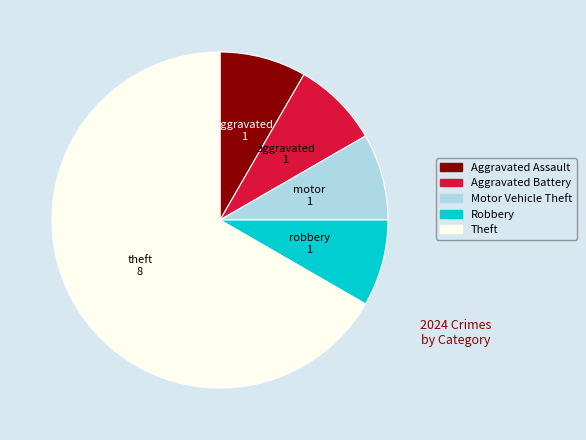

Is there any slice that represents more than half of the pie?

Yes